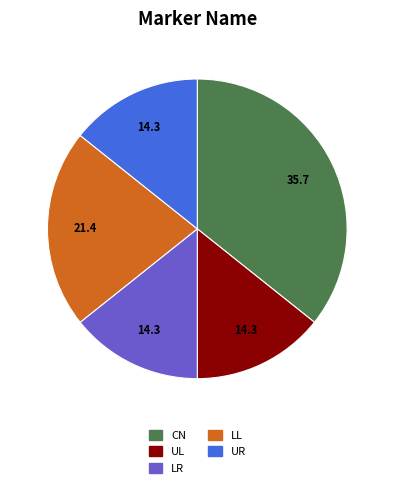

How many segments does this pie chart have?

5